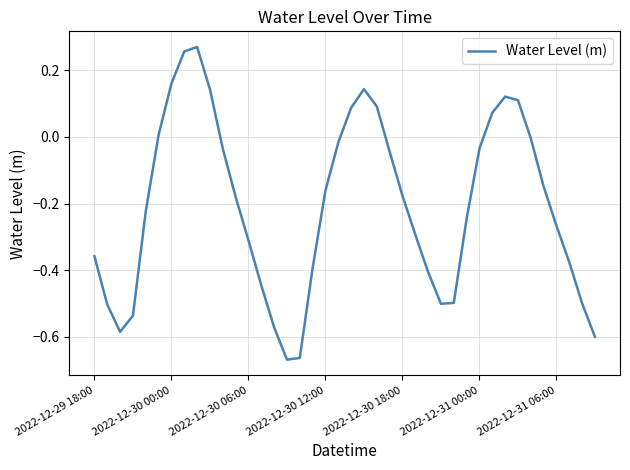

What is the difference between the maximum and minimum values?

0.9